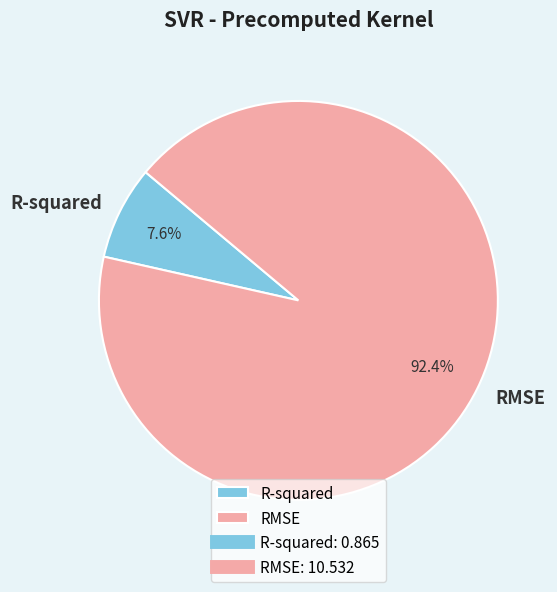

Rank the categories by value from highest to lowest.

RMSE, R-squared